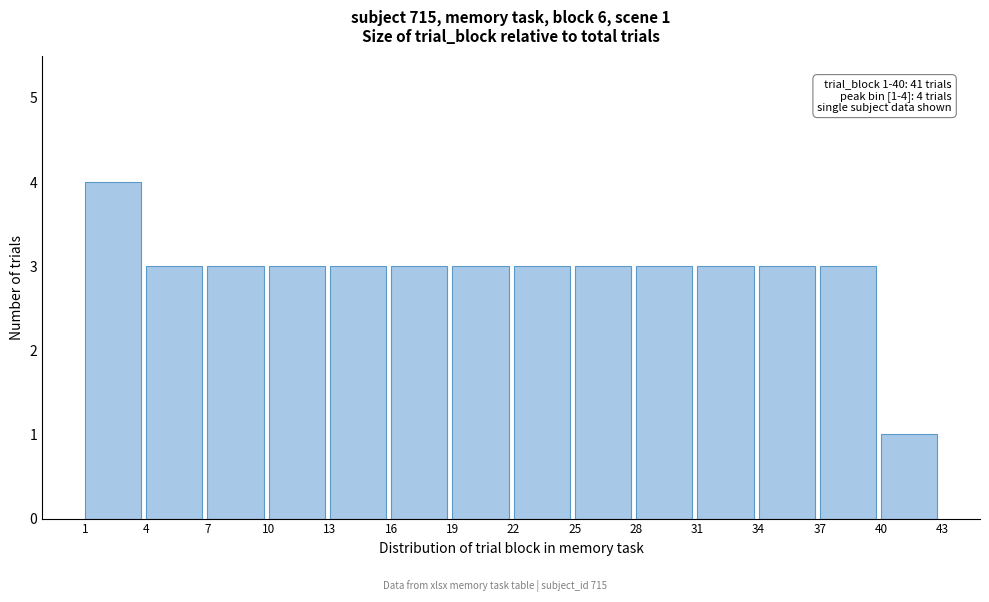

Which range on the x-axis has the tallest bar?

1 to 4